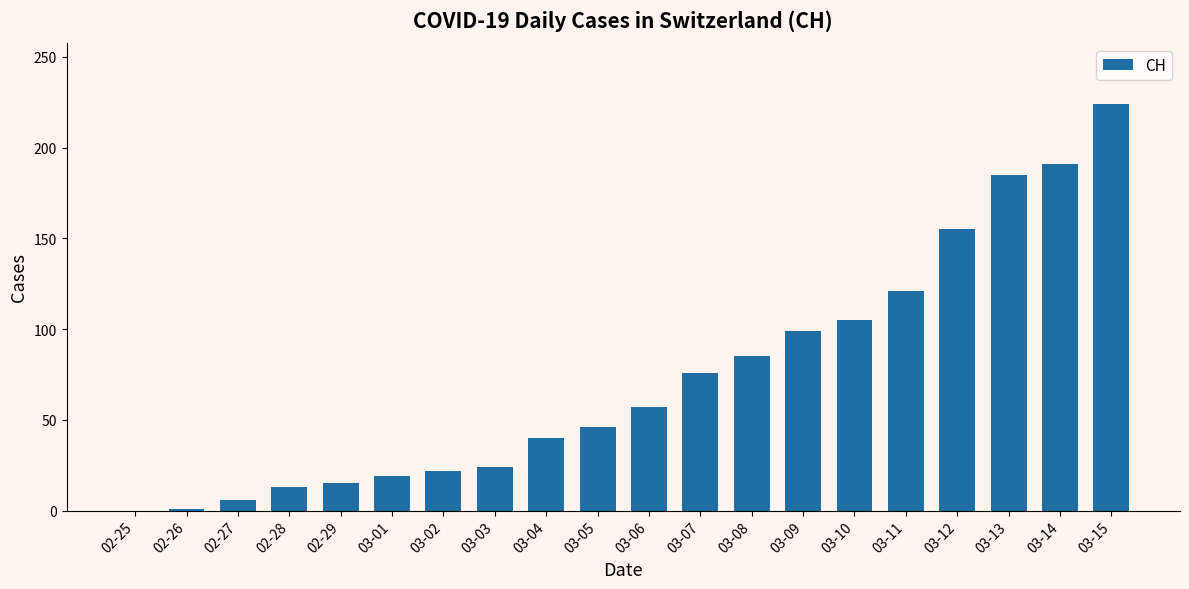

What is the sum of all values?

1484